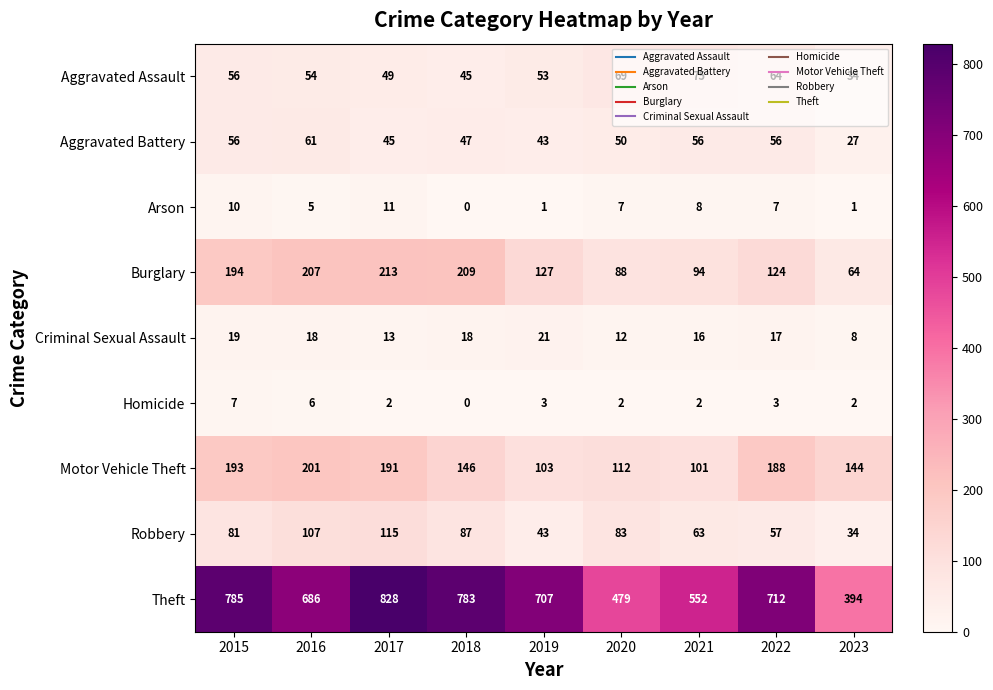

Which category has the lowest value across all series?

2018